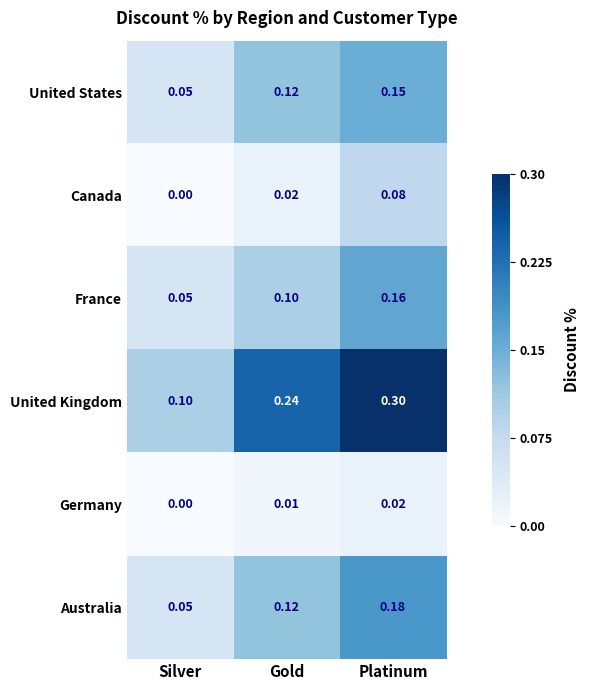

Which series has the widest spread of values?

United Kingdom